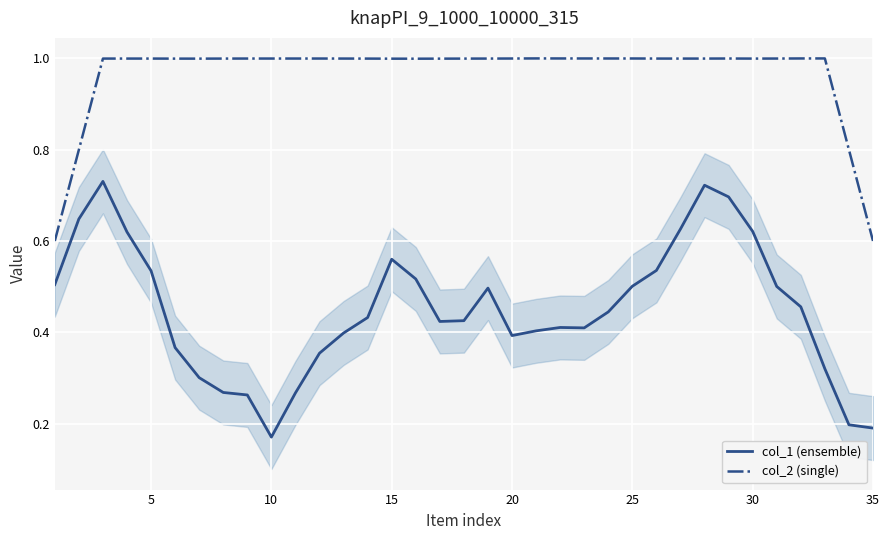

At how many categories does at least one series exceed 0?

35